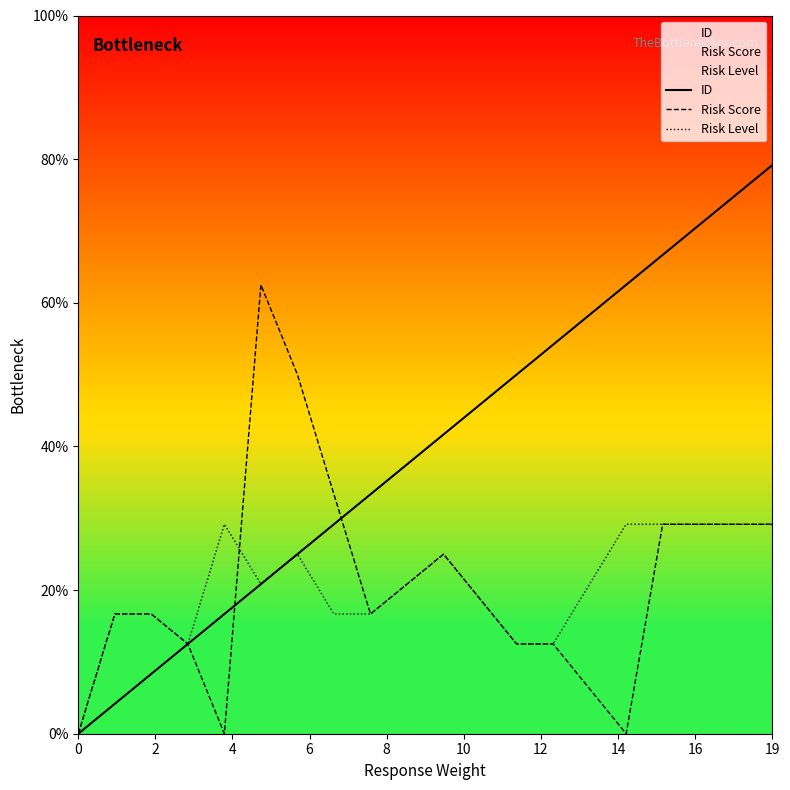

How many lines are shown in the chart?

3